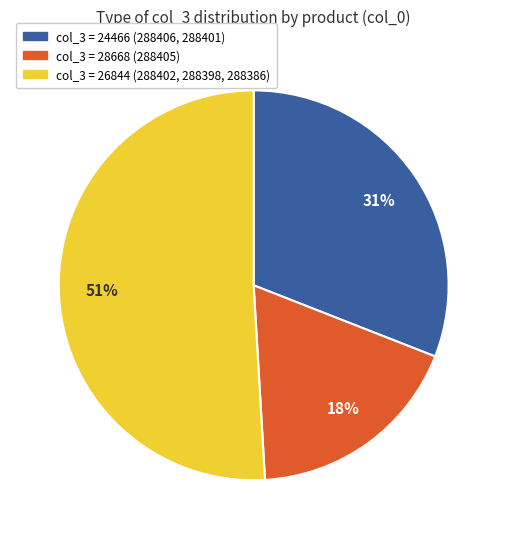

Count the number of slices in the pie.

3